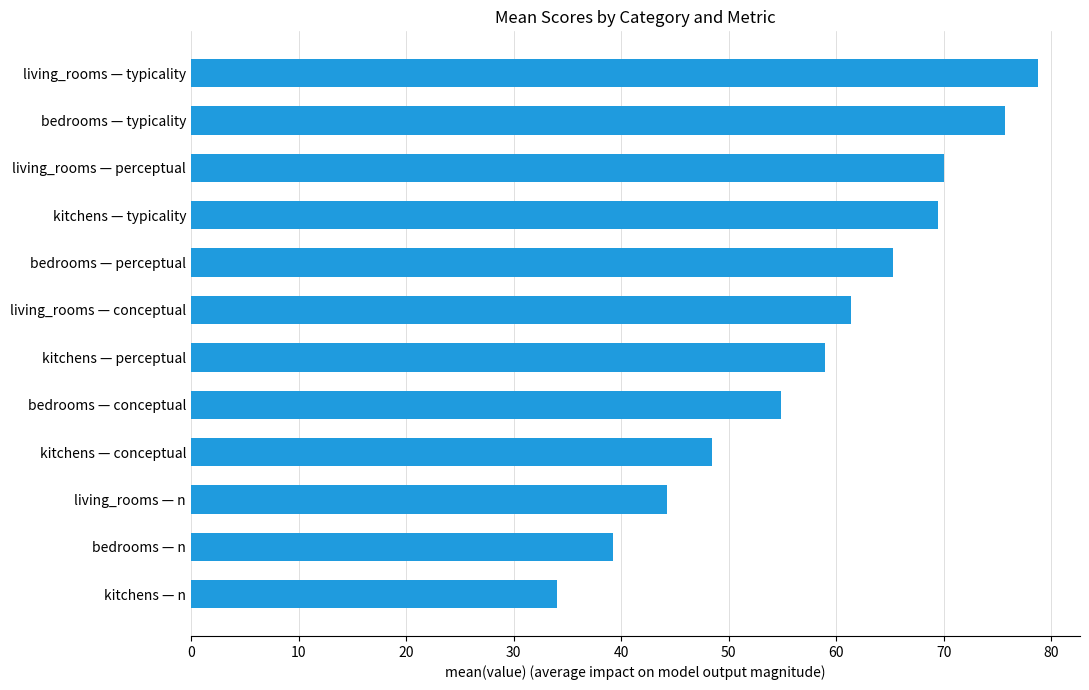

How many bars are there in total?

12